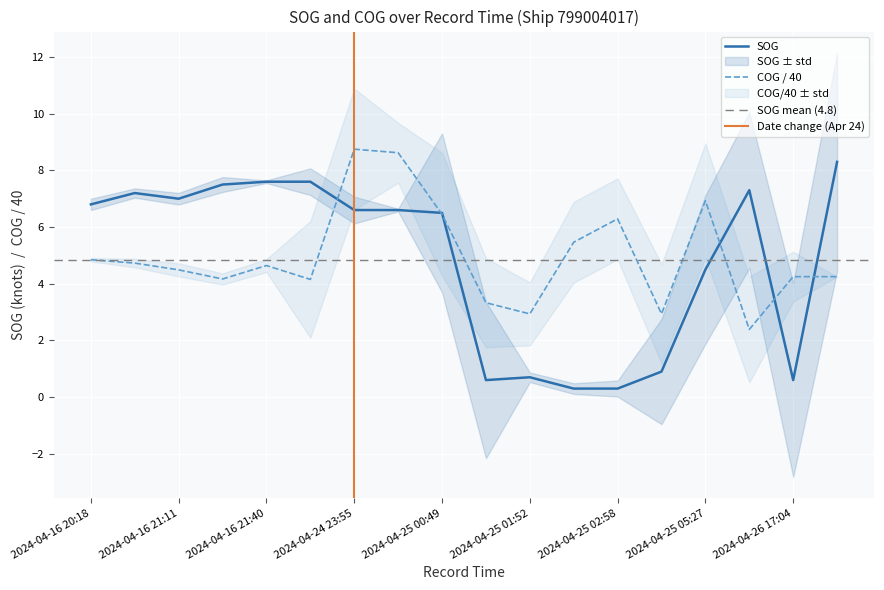

At which label does SOG first exceed 6?

2024-04-16 20:18